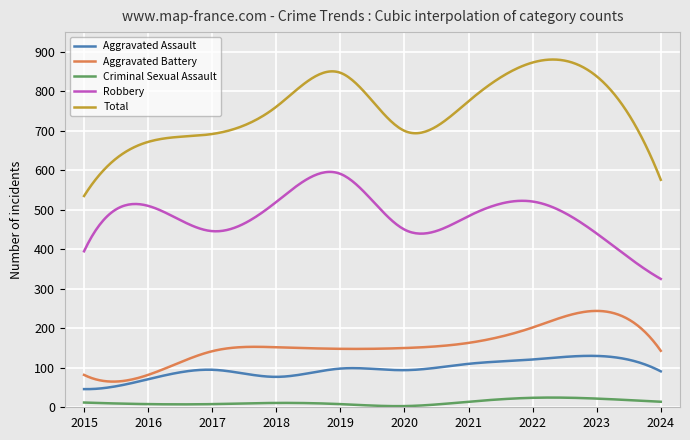

What is the lowest value of the Robbery series?

325.0